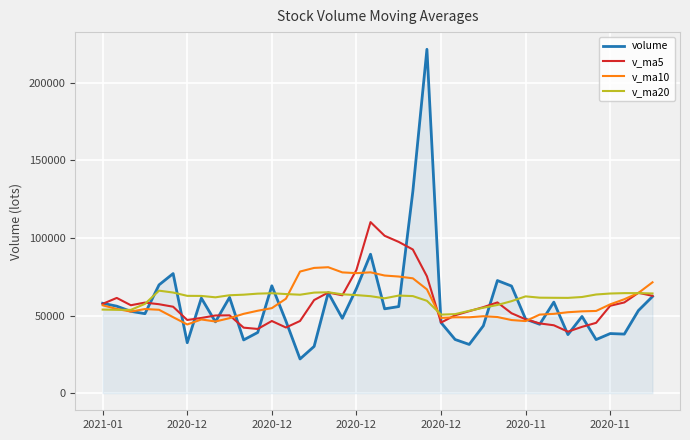

What are all the series names shown in the legend?

volume, v_ma5, v_ma10, v_ma20